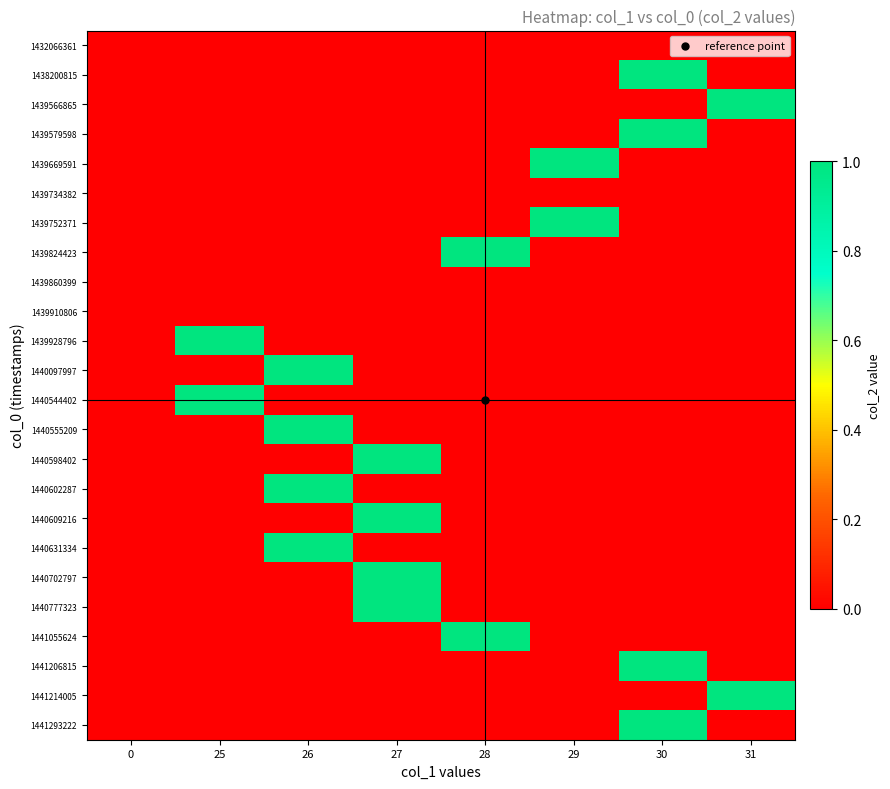

Reading right to left, transcribe all the data shown in this chart.

1432066361: 31=0	30=0	29=0	28=0	27=0	26=0	25=0	0=0
1438200815: 31=0	30=1	29=0	28=0	27=0	26=0	25=0	0=0
1439566865: 31=1	30=0	29=0	28=0	27=0	26=0	25=0	0=0
1439579598: 31=0	30=1	29=0	28=0	27=0	26=0	25=0	0=0
1439669591: 31=0	30=0	29=1	28=0	27=0	26=0	25=0	0=0
1439734382: 31=0	30=0	29=0	28=0	27=0	26=0	25=0	0=0
1439752371: 31=0	30=0	29=1	28=0	27=0	26=0	25=0	0=0
1439824423: 31=0	30=0	29=0	28=1	27=0	26=0	25=0	0=0
1439860399: 31=0	30=0	29=0	28=0	27=0	26=0	25=0	0=0
1439910806: 31=0	30=0	29=0	28=0	27=0	26=0	25=0	0=0
1439928796: 31=0	30=0	29=0	28=0	27=0	26=0	25=1	0=0
1440097997: 31=0	30=0	29=0	28=0	27=0	26=1	25=0	0=0
1440544402: 31=0	30=0	29=0	28=0	27=0	26=0	25=1	0=0
1440555209: 31=0	30=0	29=0	28=0	27=0	26=1	25=0	0=0
1440598402: 31=0	30=0	29=0	28=0	27=1	26=0	25=0	0=0
1440602287: 31=0	30=0	29=0	28=0	27=0	26=1	25=0	0=0
1440609216: 31=0	30=0	29=0	28=0	27=1	26=0	25=0	0=0
1440631334: 31=0	30=0	29=0	28=0	27=0	26=1	25=0	0=0
1440702797: 31=0	30=0	29=0	28=0	27=1	26=0	25=0	0=0
1440777323: 31=0	30=0	29=0	28=0	27=1	26=0	25=0	0=0
1441055624: 31=0	30=0	29=0	28=1	27=0	26=0	25=0	0=0
1441206815: 31=0	30=1	29=0	28=0	27=0	26=0	25=0	0=0
1441214005: 31=1	30=0	29=0	28=0	27=0	26=0	25=0	0=0
1441293222: 31=0	30=1	29=0	28=0	27=0	26=0	25=0	0=0